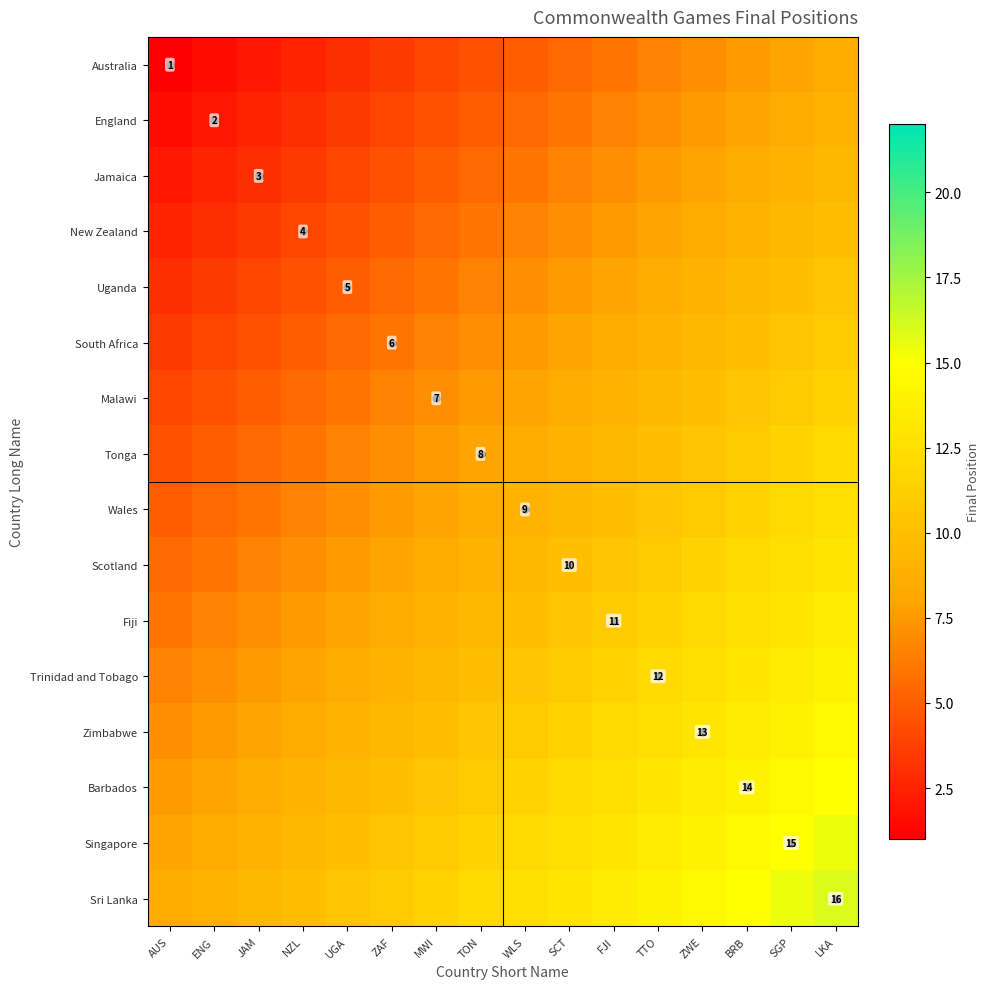

What is the total value across all series at TTO?

164.0